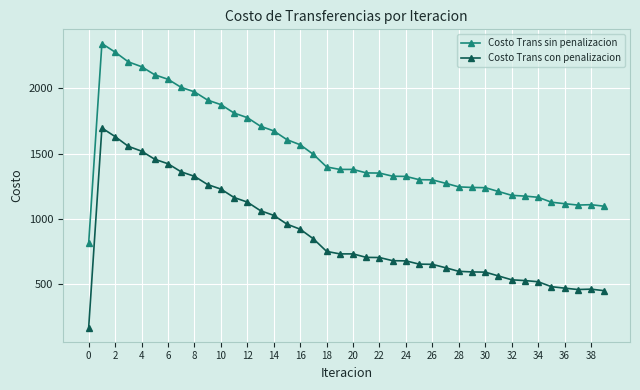

What is the greatest value displayed?

2343.5